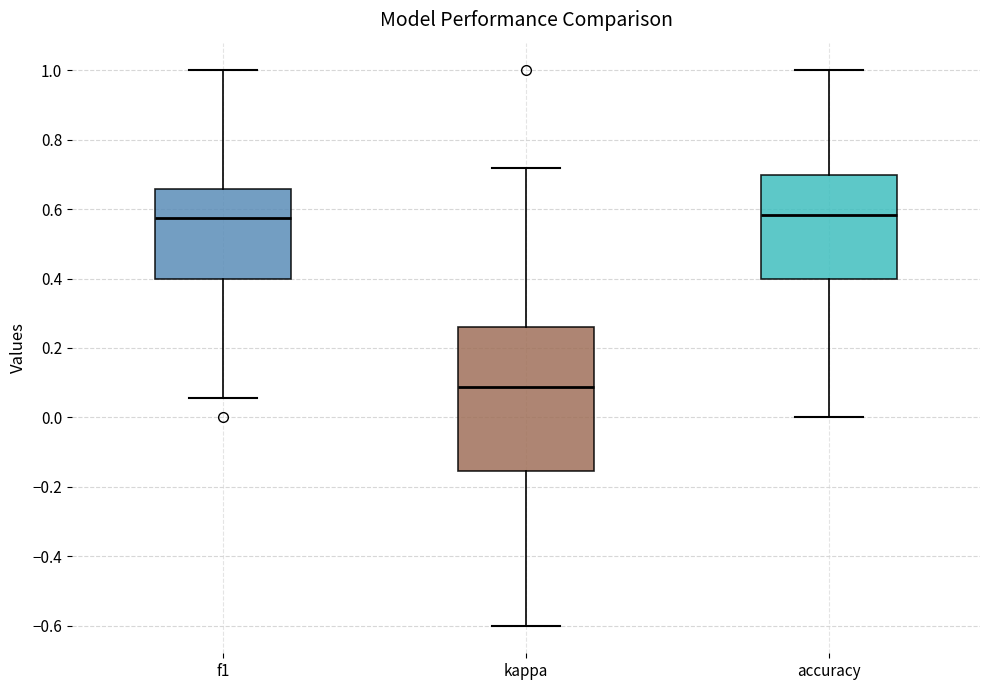

Which box is the tallest, from its lower edge to its upper edge?

kappa